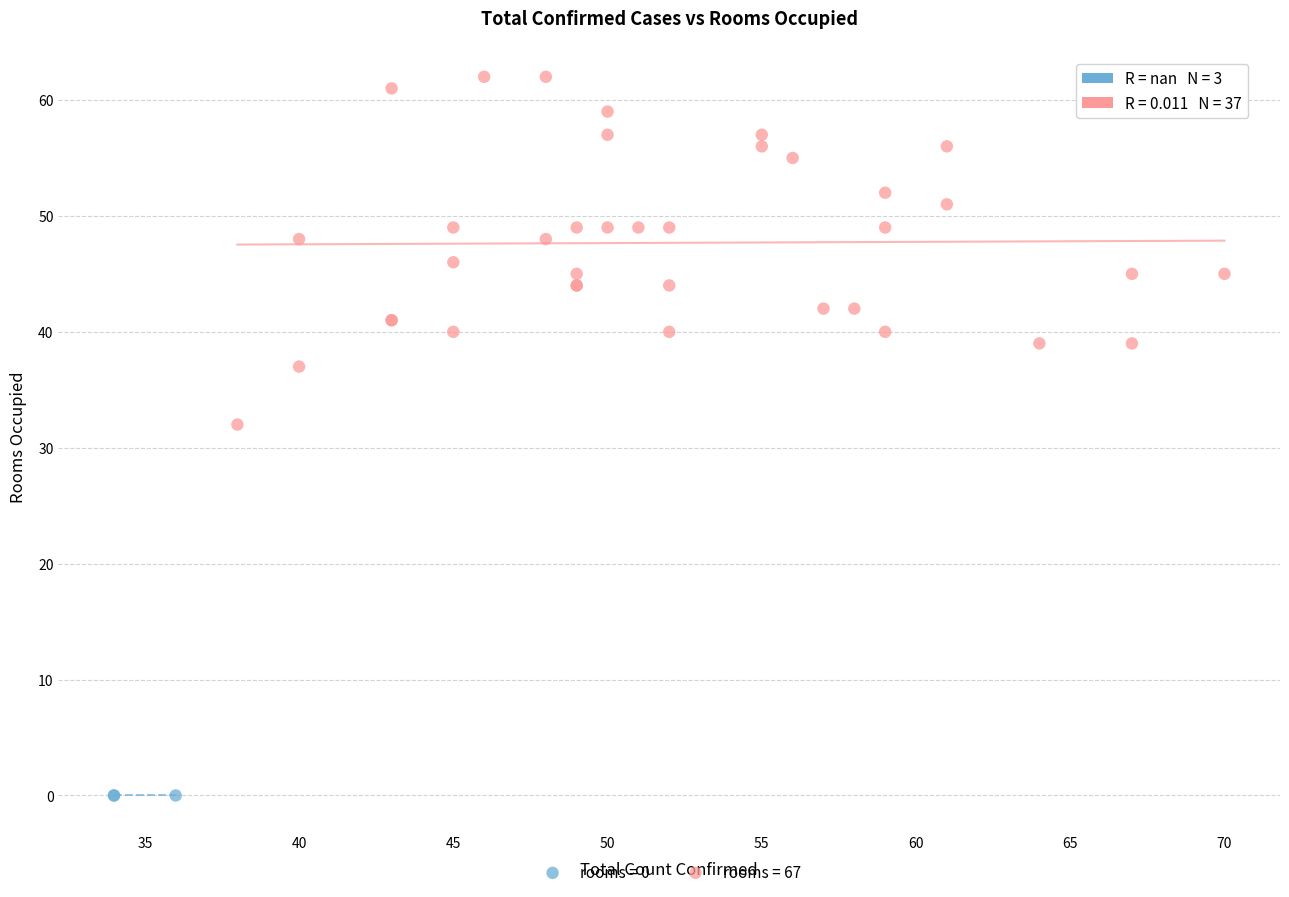

Which series reaches the minimum Y coordinate?

rooms = 0